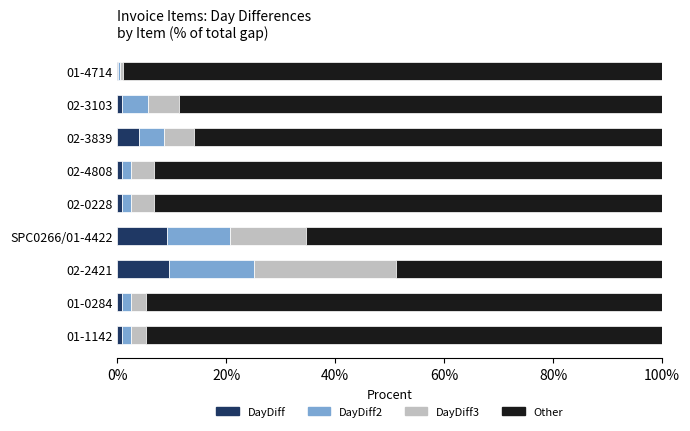

Is it true that DayDiff equals 0.8 at 02-0228?

True